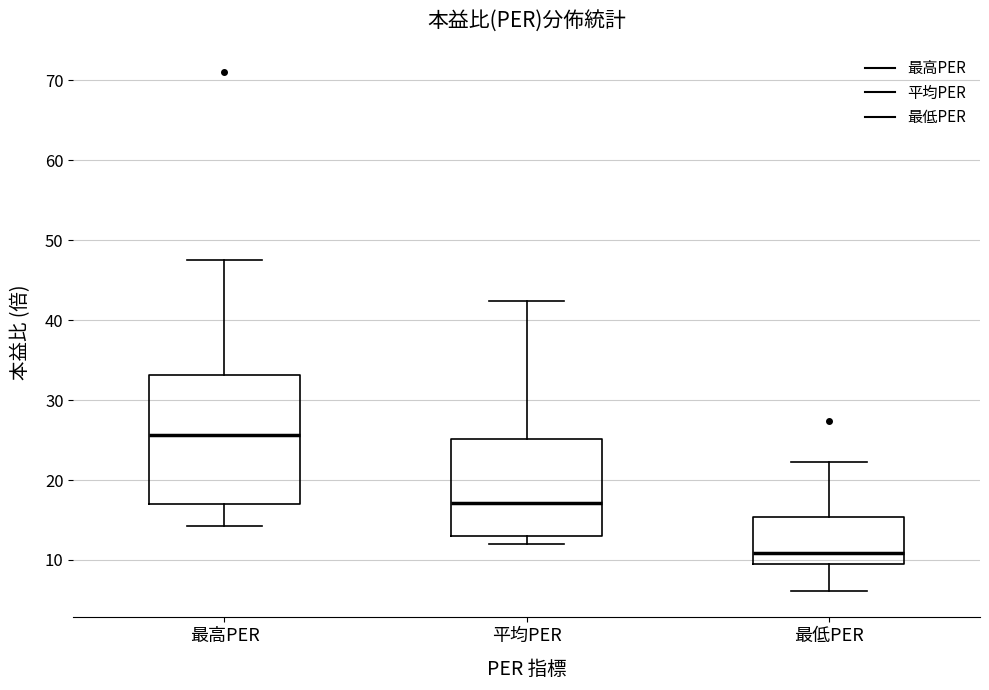

Which box's median line is the lowest?

最低PER